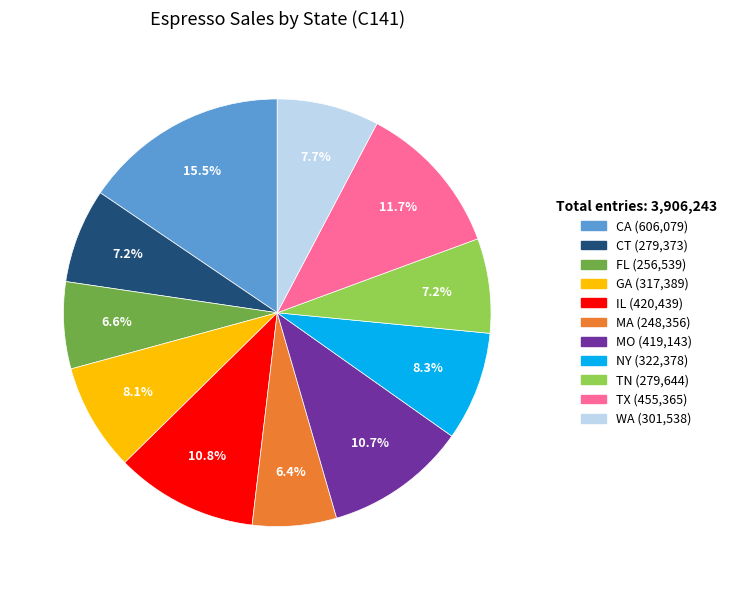

Does MO represent more than half of the total?

No